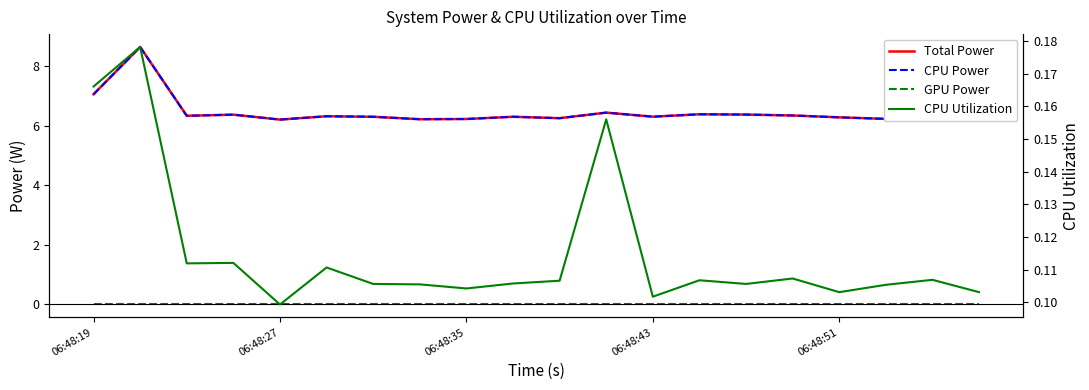

What is the sum of the Total Power values at 18 and 17?

12.5